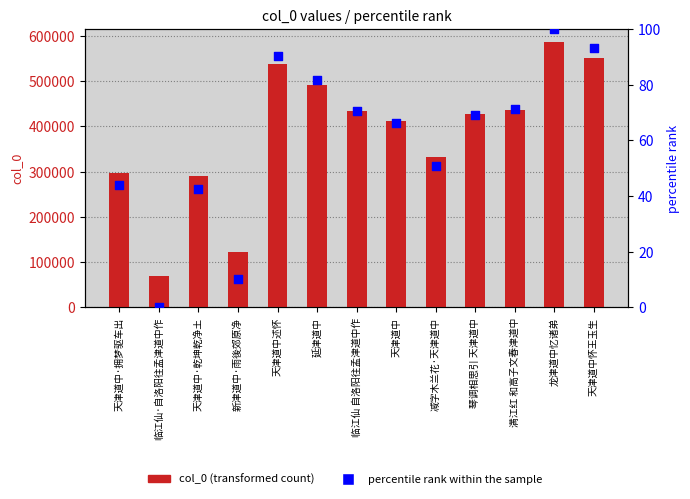

At which category is the sum across all series the highest?

龙津道中忆诸弟